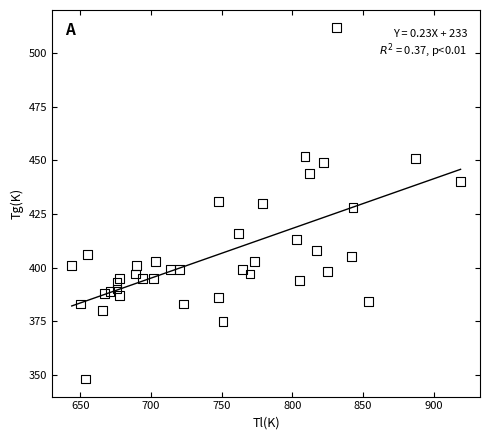

What is the range of X values (max minus min)?

275